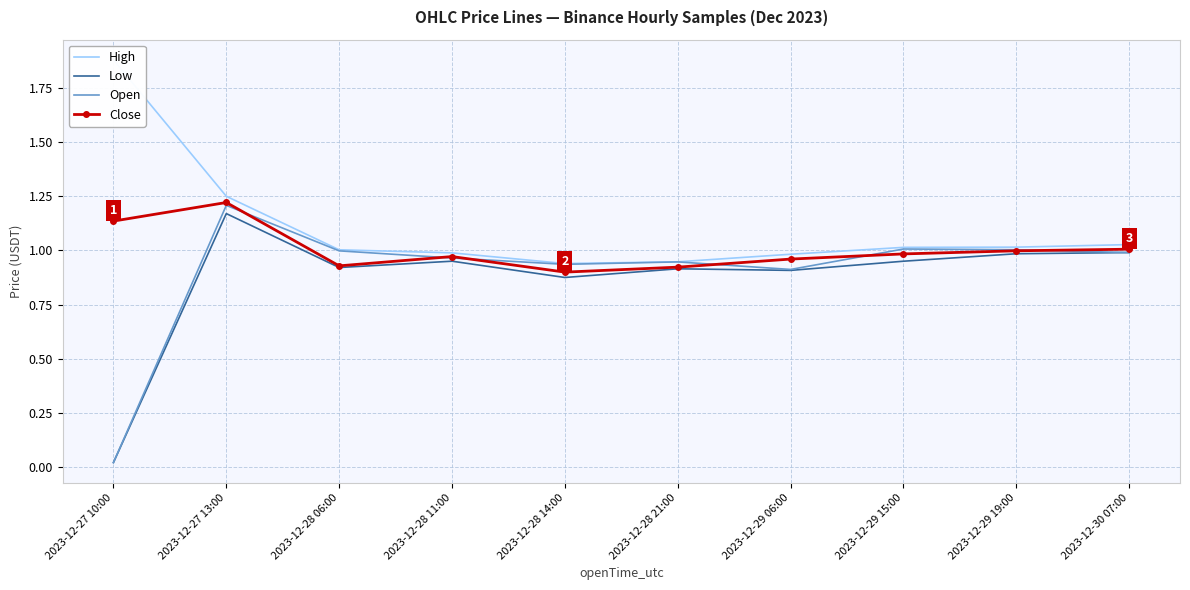

How many lines are shown in the chart?

4